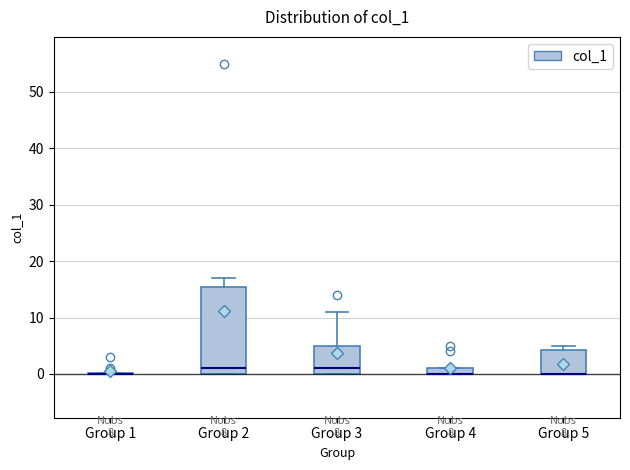

Comparing the boxes themselves (not the whiskers), which one is the tallest?

Group 2